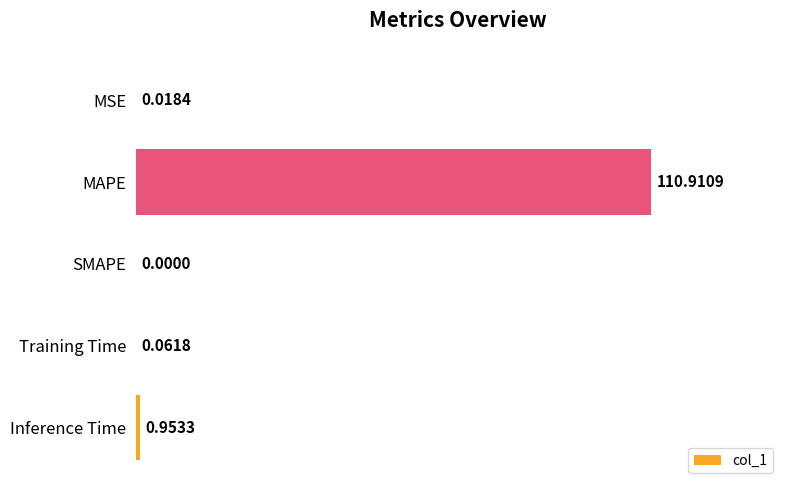

Between MAPE and MSE, which is larger?

MAPE